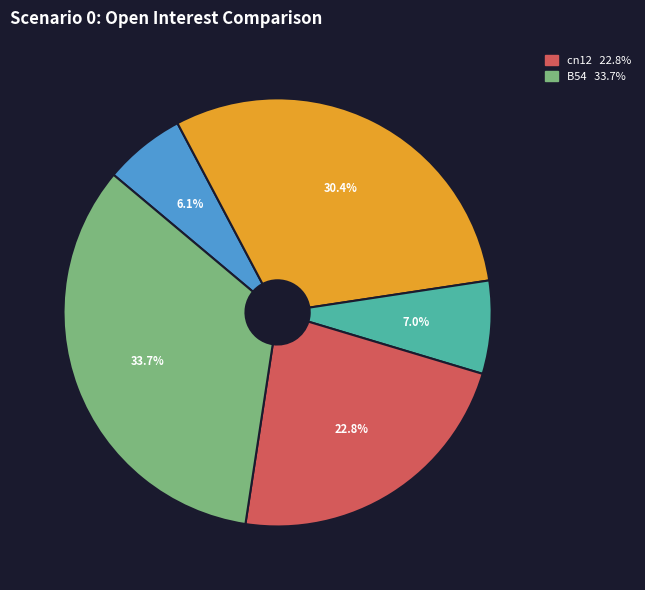

Is there a majority slice in this chart?

No